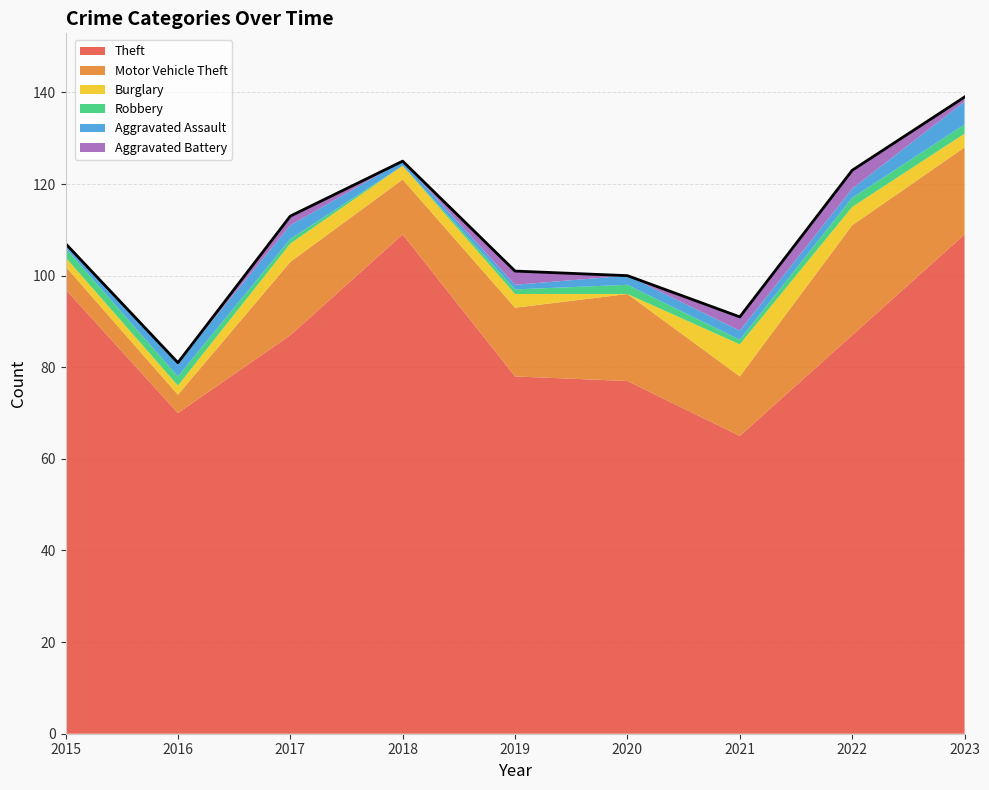

List the series in order of their peak value, lowest first.

Robbery, Aggravated Battery, Aggravated Assault, Burglary, Motor Vehicle Theft, Theft